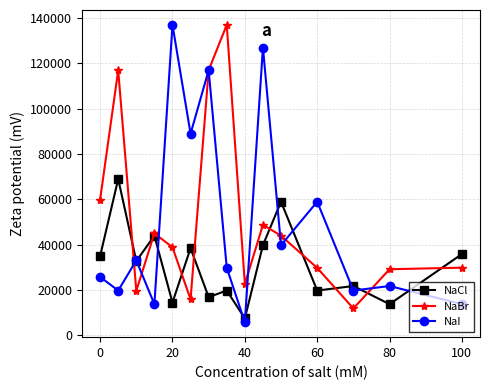

True or false: NaBr has more than 2 interior local peaks.

True